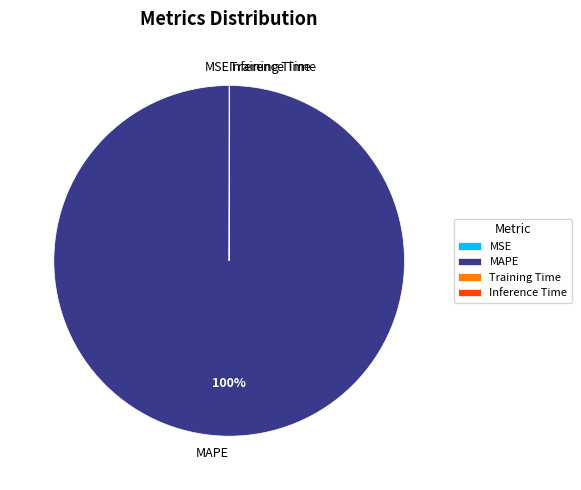

To the nearest percent, what is the average slice percentage?

25%